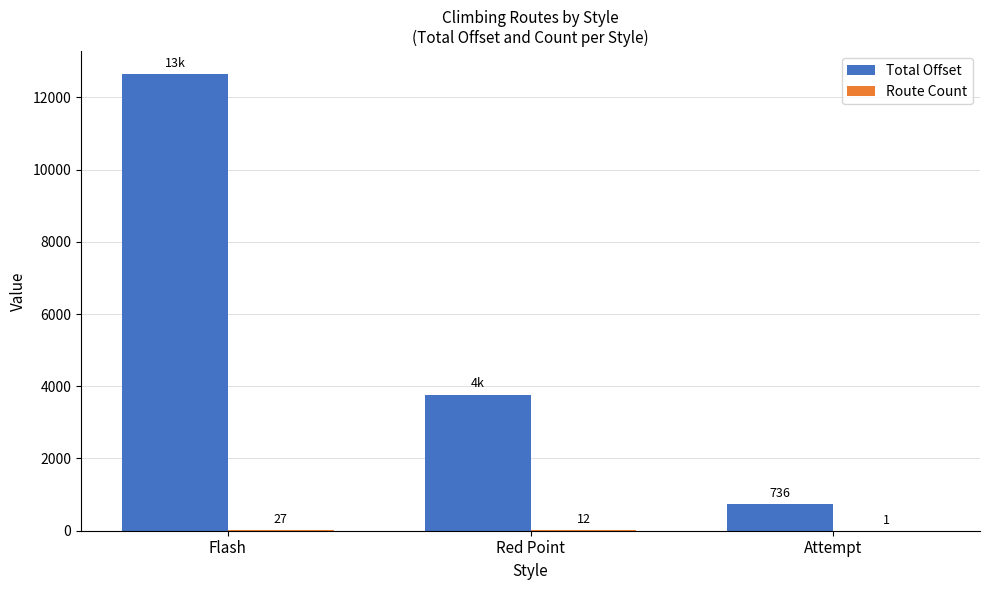

Which series changed the most between Flash and Attempt?

Total Offset